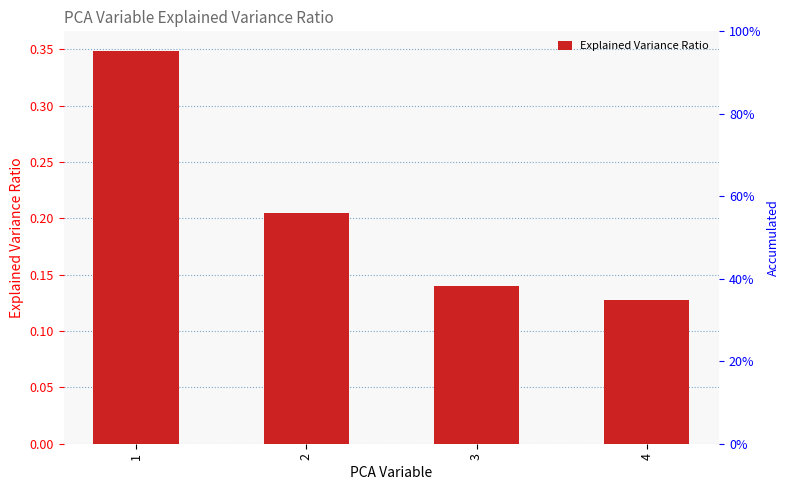

Does the chart contain stacked bars?

No